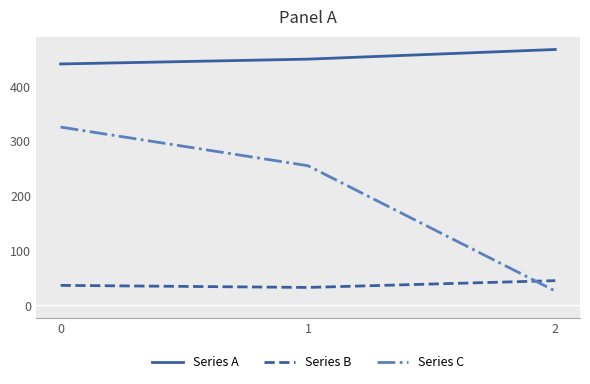

The Series A series shows 268.8 at 0. True or false?

False